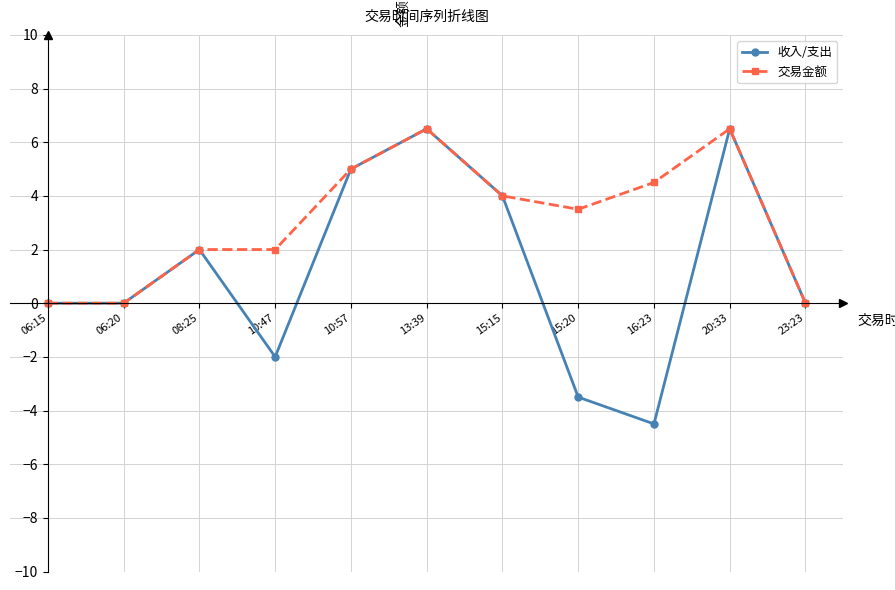

What are all the series names shown in the legend?

收入/支出, 交易金额